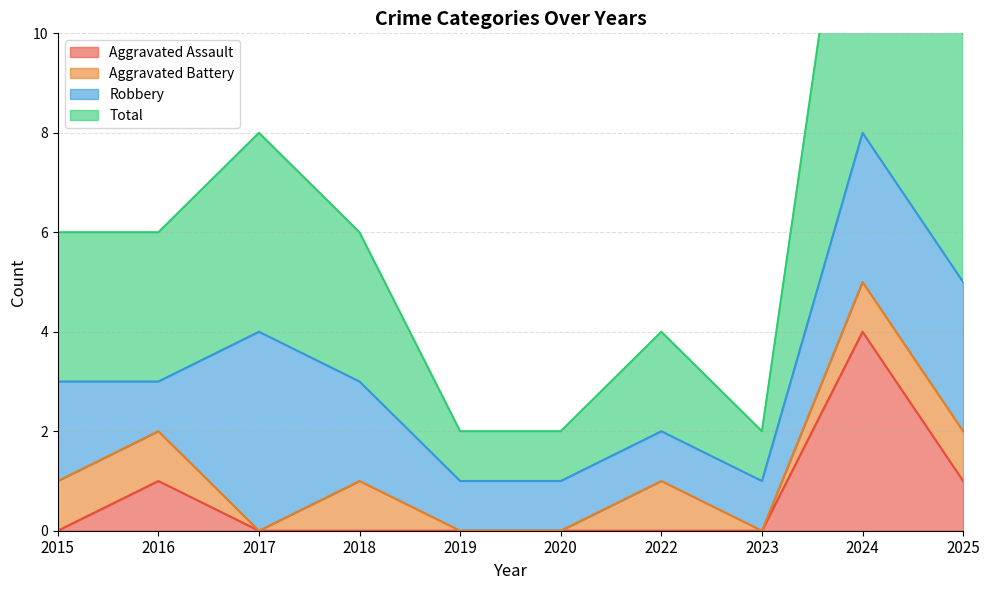

True or false: Aggravated Assault has more than 2 points higher than both neighbors.

False